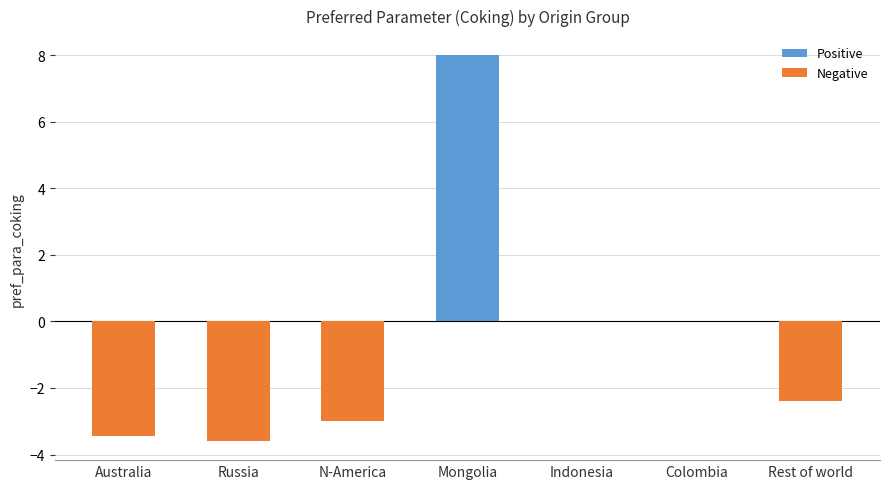

How many categories are shown in the chart?

7